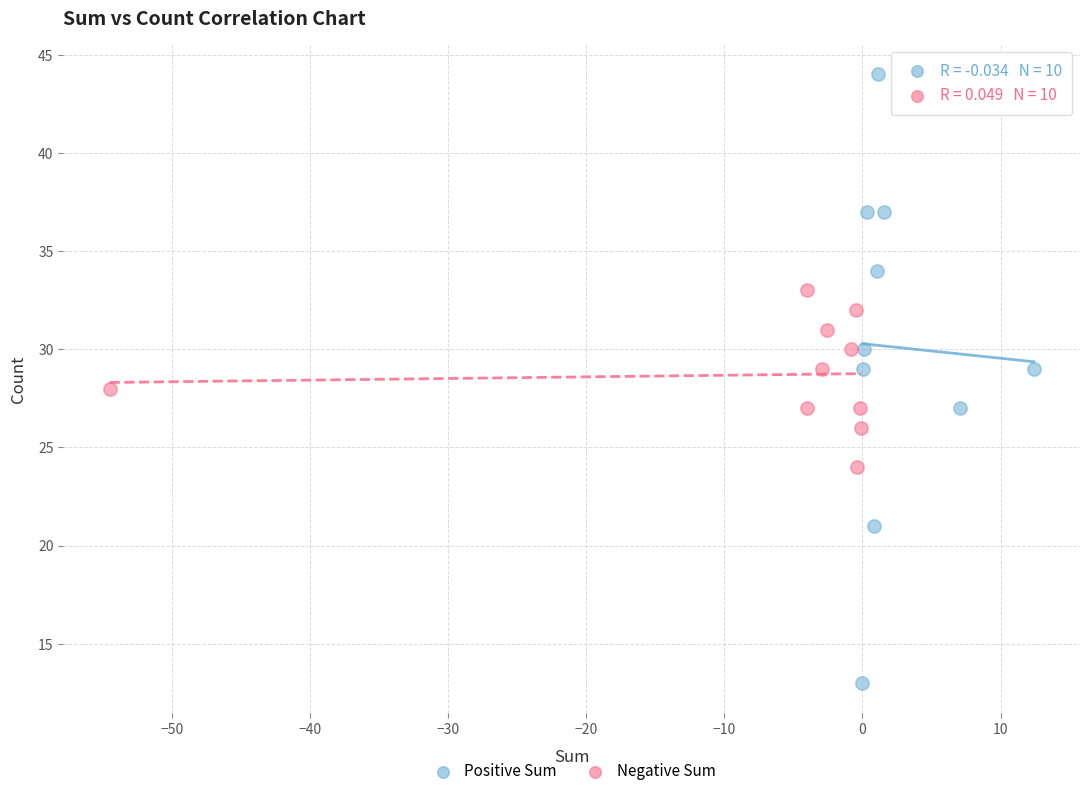

Which series reaches the maximum Y coordinate?

Positive Sum